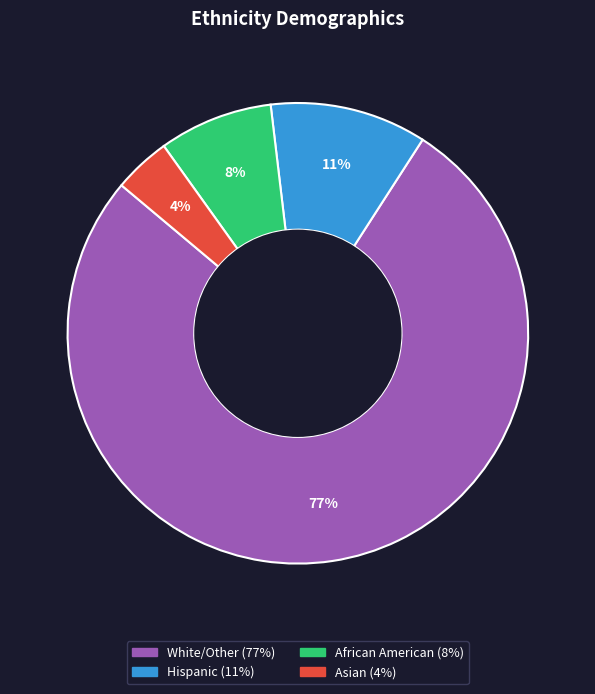

Is it true that White/Other is 77% of the pie?

True